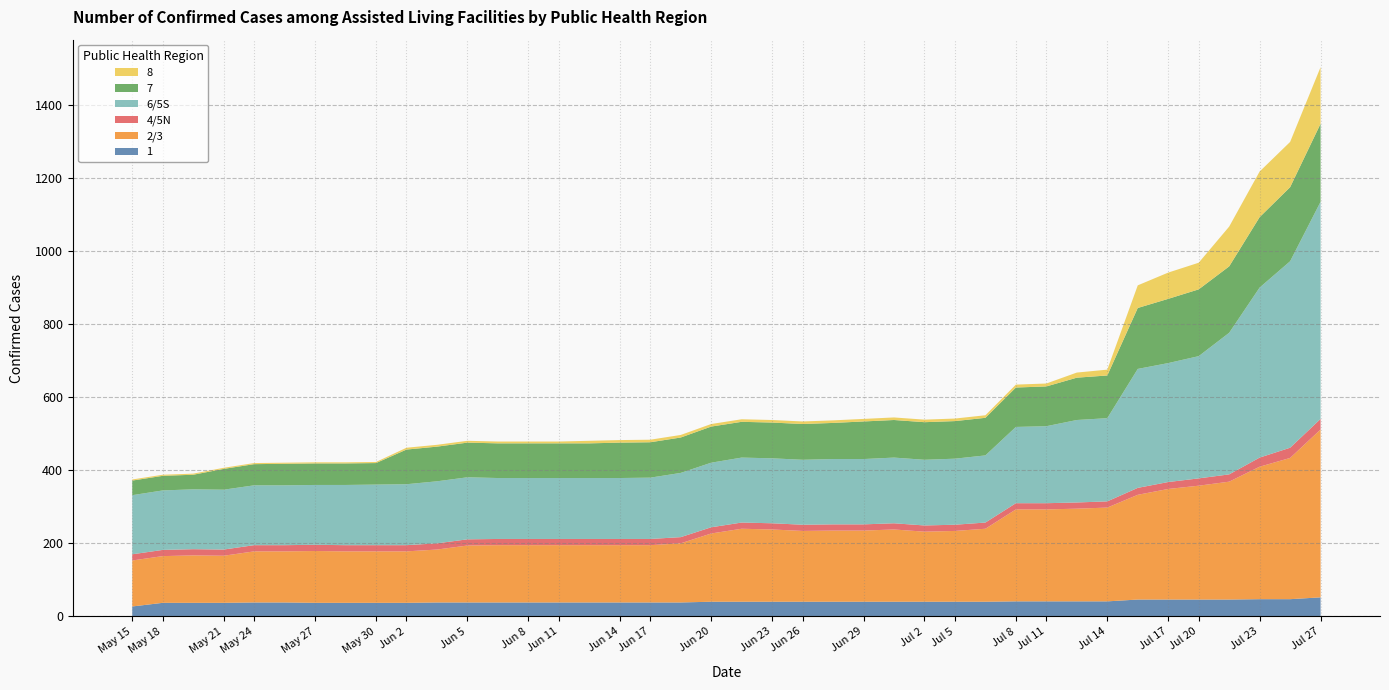

Reading left to right, what are all the values shown in this chart?

1: 2020-05-15=27	2020-05-18=37	2020-05-21=37	2020-05-24=37	2020-05-27=38	2020-05-30=38	2020-06-02=37	2020-06-05=37	2020-06-08=37	2020-06-11=37	2020-06-14=38	2020-06-17=38	2020-06-20=38	2020-06-23=38	2020-06-26=38	2020-06-29=38	2020-07-02=38	2020-07-05=38	2020-07-08=38	2020-07-11=40	2020-07-14=40	2020-07-17=40	2020-07-20=40	2020-07-23=40	2020-07-27=40	25=40	26=40	27=40	28=40	29=41	30=41	31=41	32=41	33=46	34=46	35=46	36=46	37=47	38=47	39=52
2/3: 2020-05-15=126	2020-05-18=128	2020-05-21=130	2020-05-24=129	2020-05-27=140	2020-05-30=140	2020-06-02=142	2020-06-05=141	2020-06-08=141	2020-06-11=141	2020-06-14=145	2020-06-17=156	2020-06-20=157	2020-06-23=157	2020-06-26=157	2020-06-29=157	2020-07-02=157	2020-07-05=157	2020-07-08=162	2020-07-11=187	2020-07-14=200	2020-07-17=198	2020-07-20=194	2020-07-23=195	2020-07-27=195	25=198	26=192	27=194	28=200	29=252	30=252	31=254	32=257	33=287	34=303	35=312	36=323	37=363	38=387	39=460
4/5N: 2020-05-15=17	2020-05-18=17	2020-05-21=17	2020-05-24=17	2020-05-27=17	2020-05-30=17	2020-06-02=17	2020-06-05=17	2020-06-08=17	2020-06-11=17	2020-06-14=17	2020-06-17=17	2020-06-20=17	2020-06-23=17	2020-06-26=17	2020-06-29=17	2020-07-02=17	2020-07-05=17	2020-07-08=17	2020-07-11=17	2020-07-14=17	2020-07-17=17	2020-07-20=17	2020-07-23=17	2020-07-27=17	25=17	26=17	27=17	28=17	29=17	30=17	31=17	32=17	33=19	34=19	35=20	36=20	37=25	38=28	39=29
6/5S: 2020-05-15=162	2020-05-18=163	2020-05-21=164	2020-05-24=164	2020-05-27=164	2020-05-30=164	2020-06-02=164	2020-06-05=165	2020-06-08=166	2020-06-11=167	2020-06-14=170	2020-06-17=170	2020-06-20=167	2020-06-23=167	2020-06-26=167	2020-06-29=167	2020-07-02=167	2020-07-05=168	2020-07-08=176	2020-07-11=177	2020-07-14=178	2020-07-17=178	2020-07-20=178	2020-07-23=179	2020-07-27=179	25=180	26=180	27=181	28=184	29=209	30=211	31=226	32=228	33=326	34=326	35=335	36=388	37=466	38=511	39=595
7: 2020-05-15=40	2020-05-18=40	2020-05-21=40	2020-05-24=57	2020-05-27=58	2020-05-30=59	2020-06-02=59	2020-06-05=59	2020-06-08=59	2020-06-11=95	2020-06-14=95	2020-06-17=95	2020-06-20=95	2020-06-23=95	2020-06-26=95	2020-06-29=95	2020-07-02=97	2020-07-05=97	2020-07-08=97	2020-07-11=99	2020-07-14=98	2020-07-17=98	2020-07-20=98	2020-07-23=99	2020-07-27=103	25=103	26=103	27=103	28=103	29=108	30=109	31=116	32=117	33=167	34=176	35=183	36=182	37=193	38=203	39=214
8: 2020-05-15=3	2020-05-18=3	2020-05-21=3	2020-05-24=3	2020-05-27=3	2020-05-30=3	2020-06-02=3	2020-06-05=3	2020-06-08=3	2020-06-11=5	2020-06-14=5	2020-06-17=5	2020-06-20=5	2020-06-23=5	2020-06-26=5	2020-06-29=7	2020-07-02=7	2020-07-05=7	2020-07-08=7	2020-07-11=7	2020-07-14=7	2020-07-17=7	2020-07-20=7	2020-07-23=7	2020-07-27=7	25=7	26=7	27=7	28=7	29=8	30=8	31=14	32=16	33=62	34=72	35=73	36=109	37=125	38=124	39=155